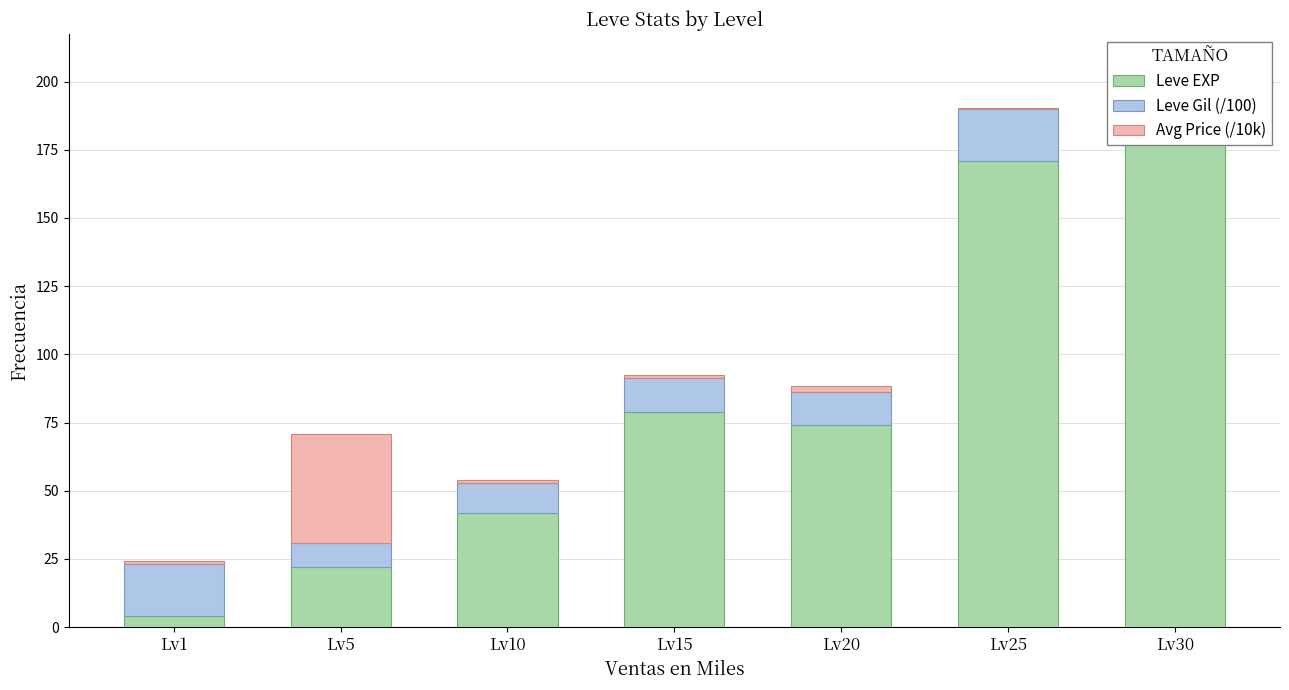

What is the difference between the Avg Price (/10k) values at Lv30 and Lv5?

39.2